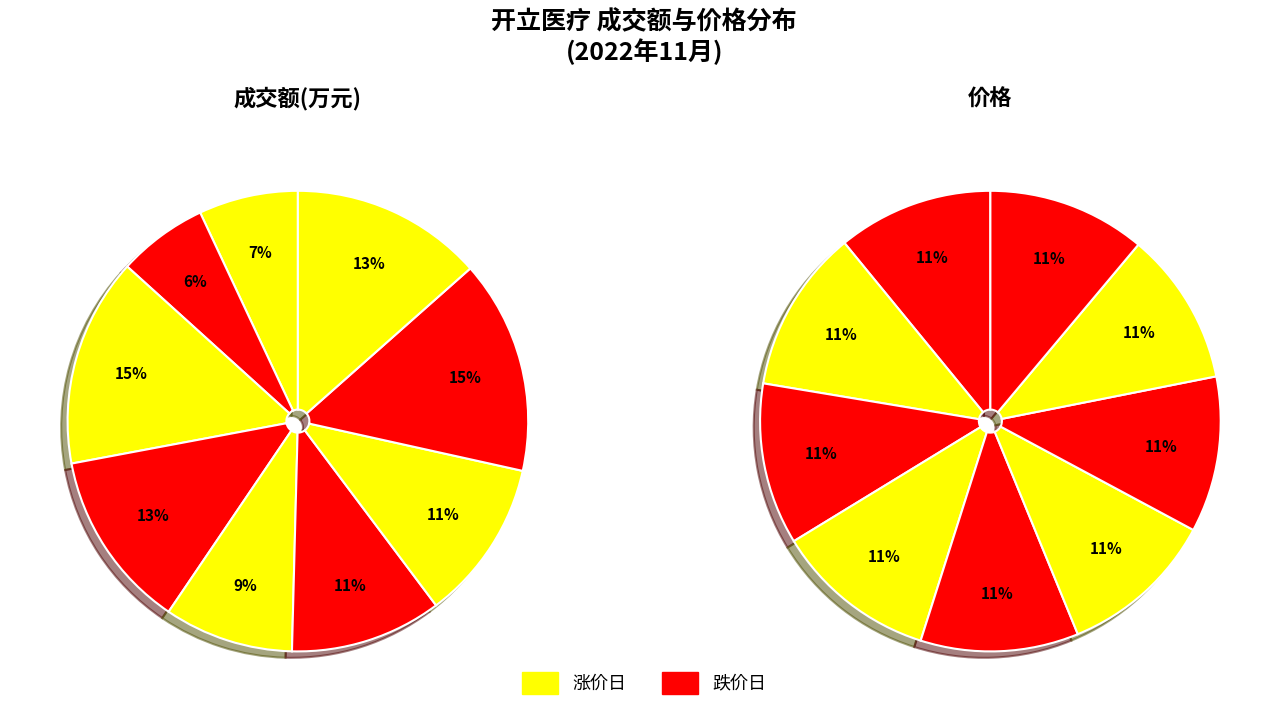

Is 2022-11-18 the majority of the pie?

No